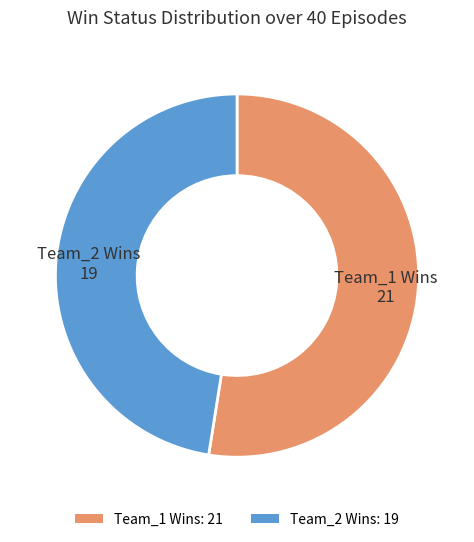

What is the largest slice in the pie chart?

Team_1 Wins: 21